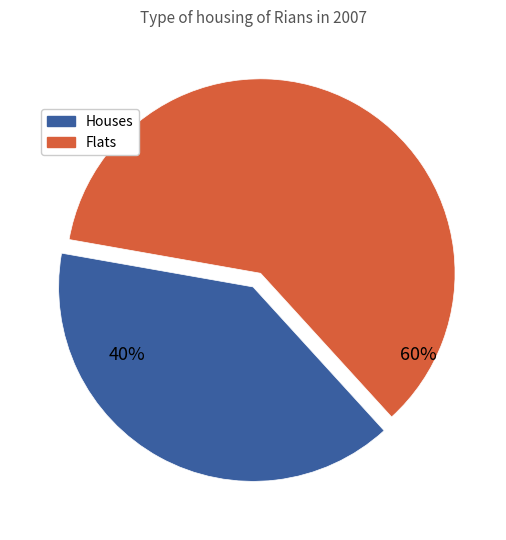

How many segments does this pie chart have?

2